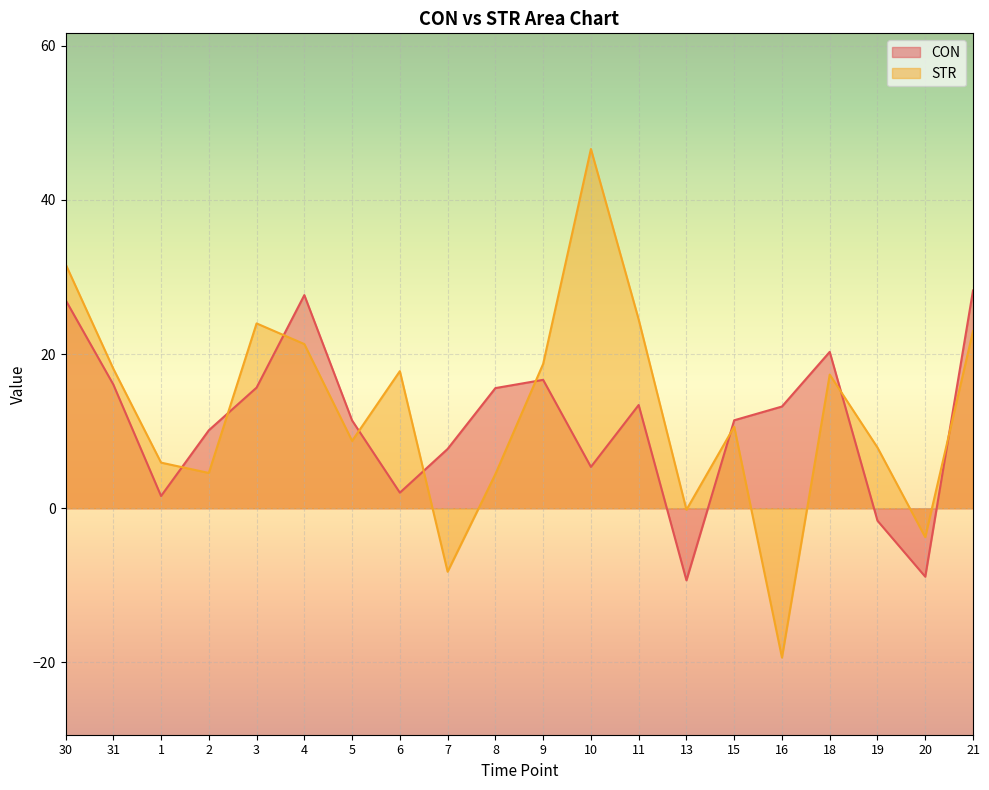

Which series has the largest range (max minus min)?

STR